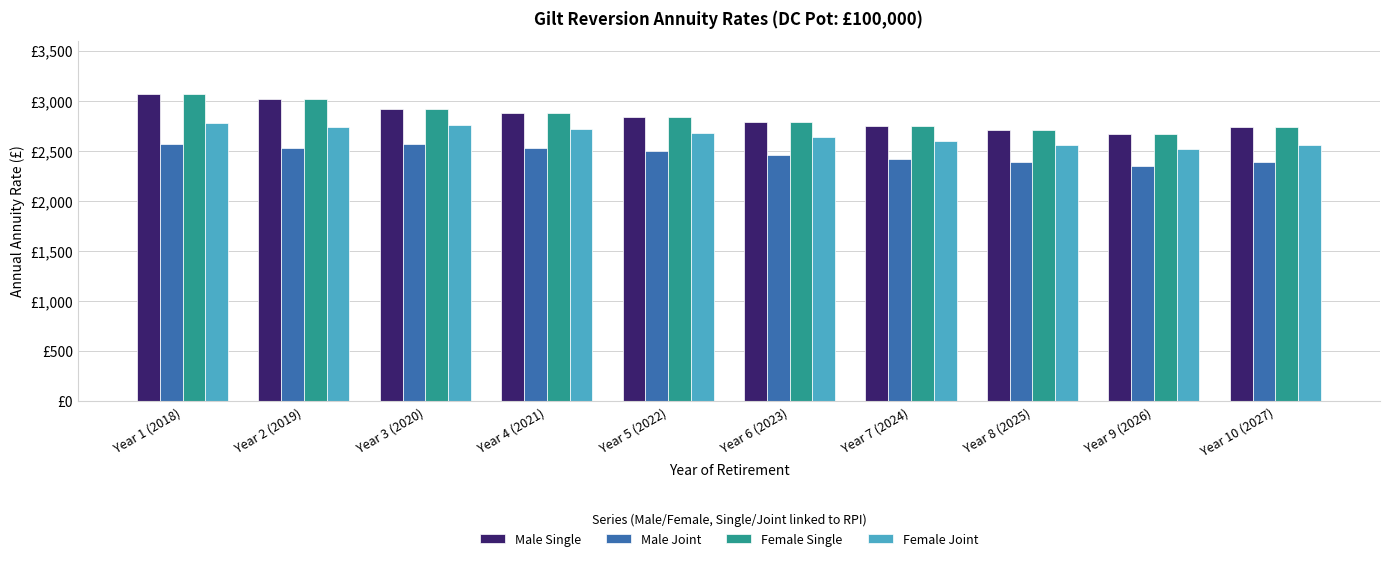

What are all the series names shown in the legend?

Male Single, Male Joint, Female Single, Female Joint